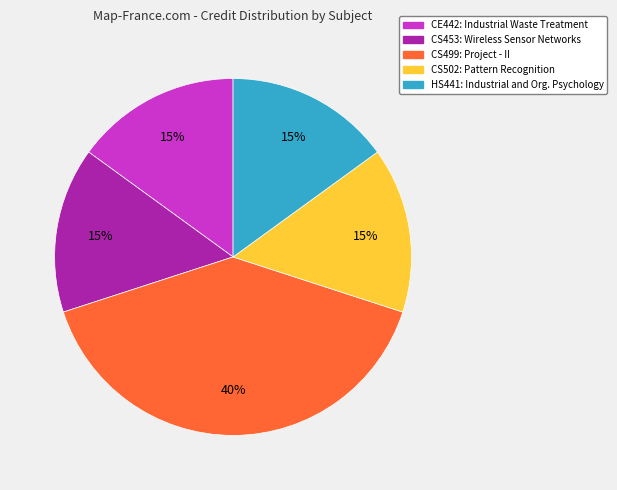

Approximately how many times larger is the value at CS502 compared to CS453?

1.0